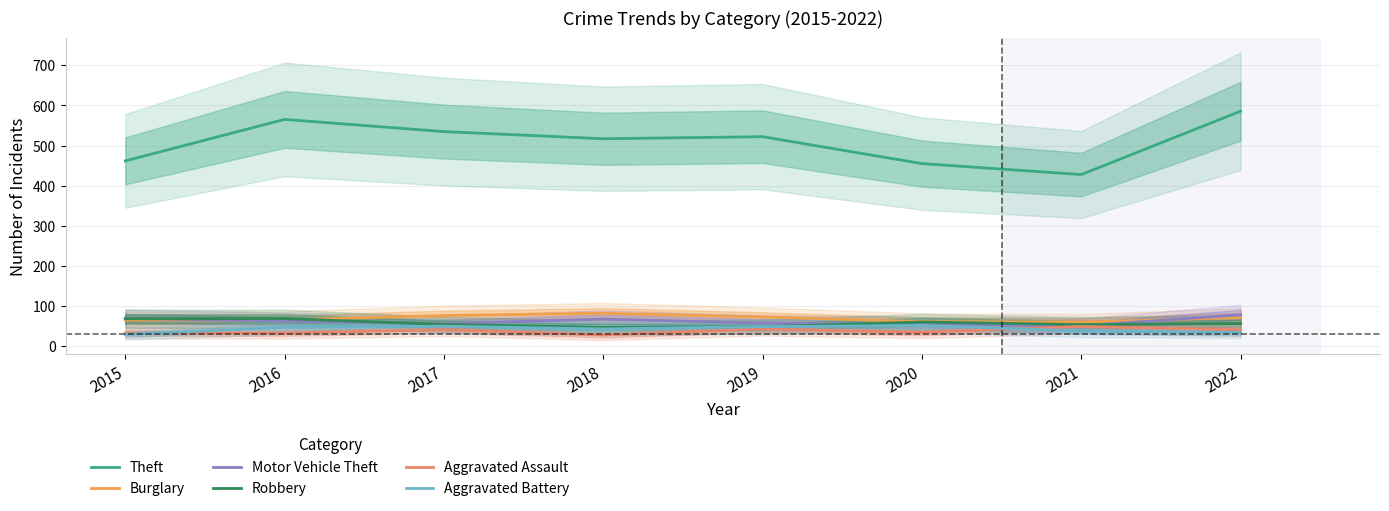

Where is the first local maximum for Motor Vehicle Theft?

2018